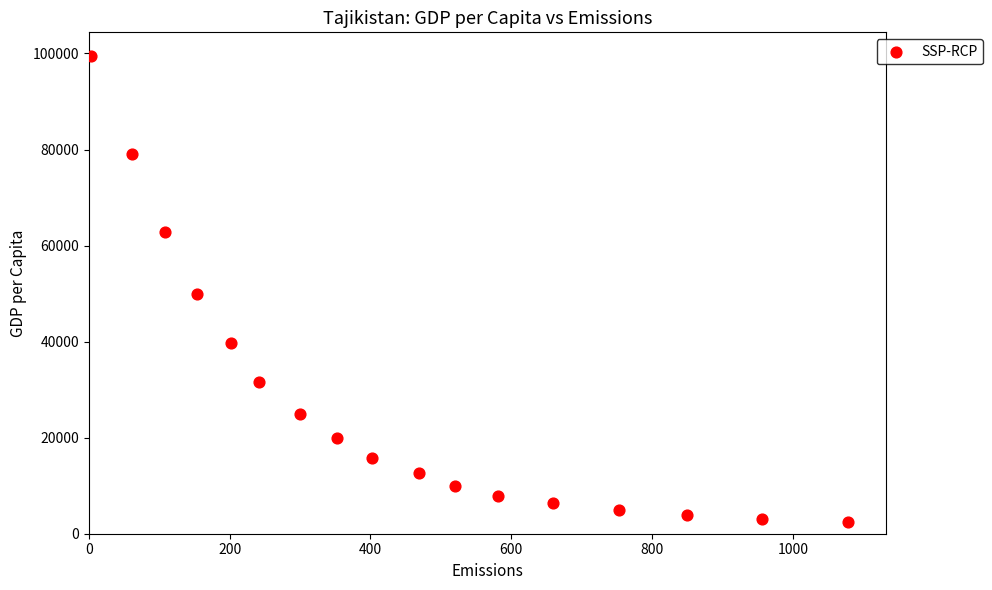

What is the range of X values (max minus min)?

1076.3